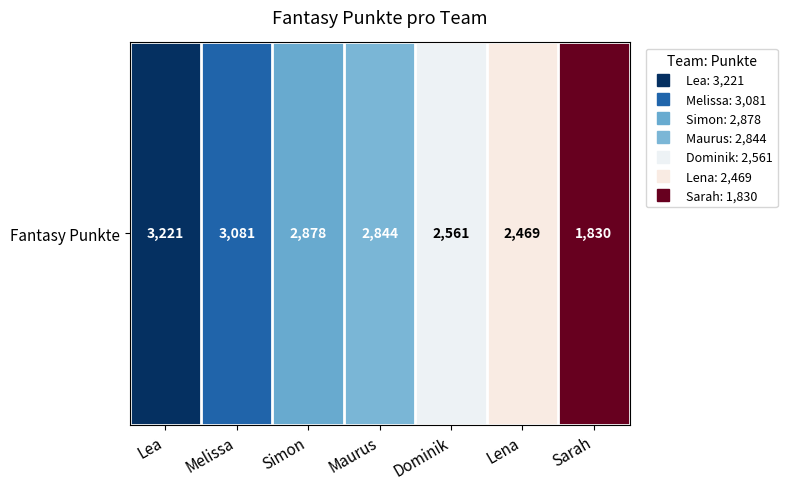

Rank the categories by value from highest to lowest.

Lea, Melissa, Simon, Maurus, Dominik, Lena, Sarah